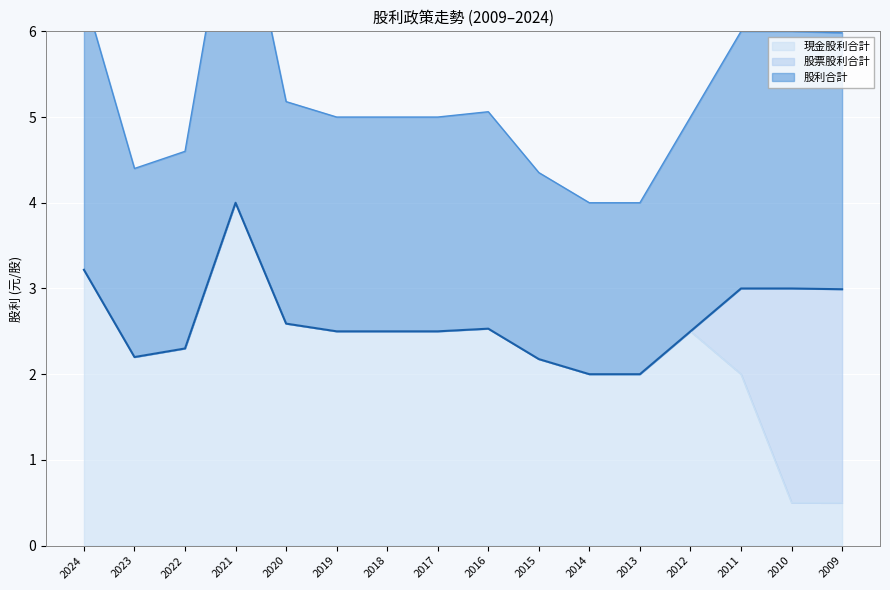

The value of 現金股利合計 at 2023 is 3.5. True or false?

False